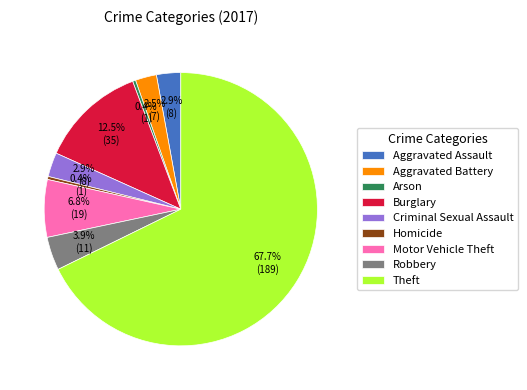

Count the number of slices in the pie.

9